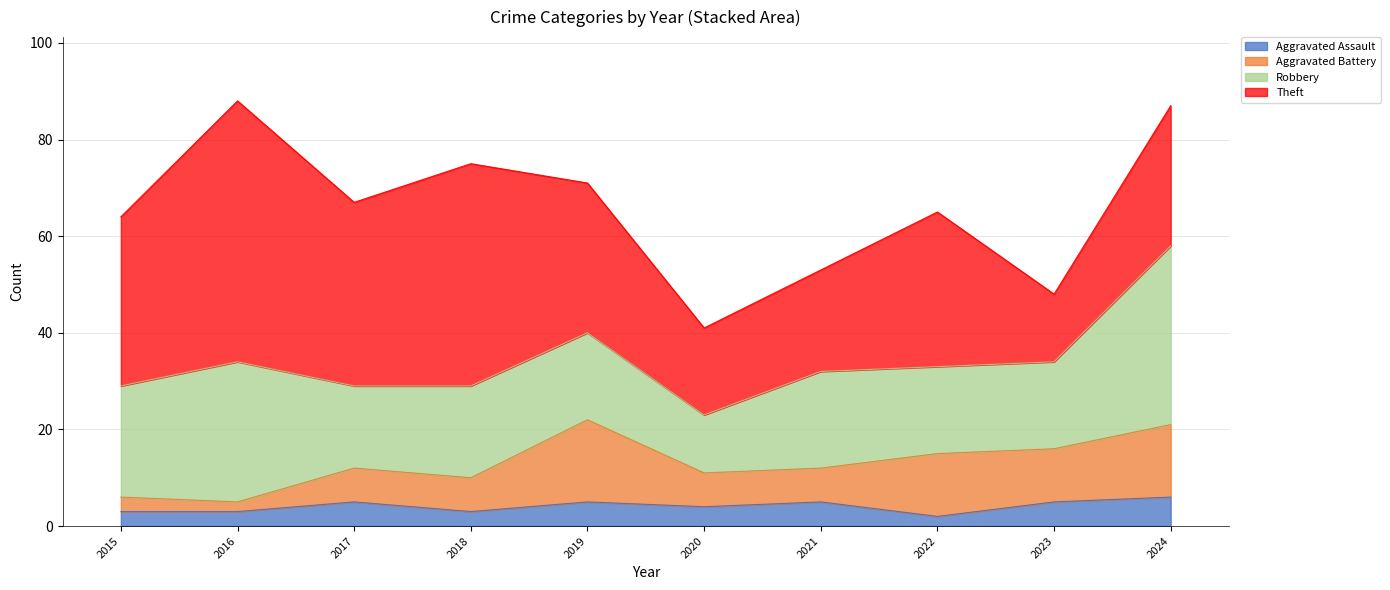

At which category does the chart reach its peak across all series?

2016